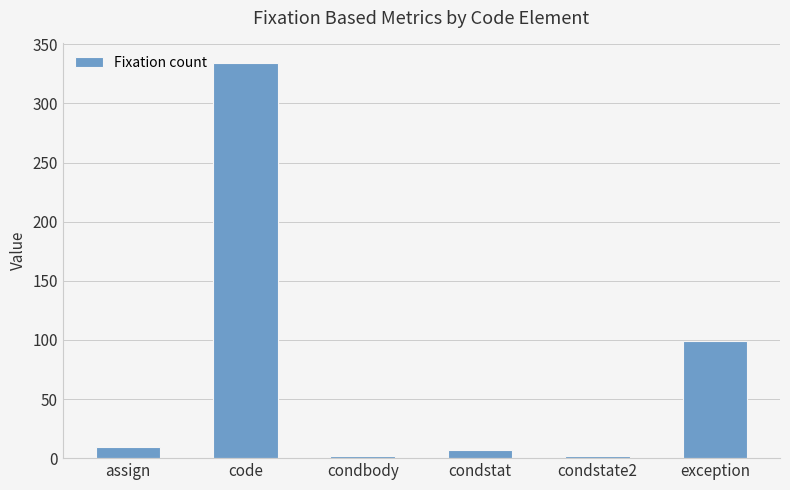

Which has a higher value, condbody or code?

code